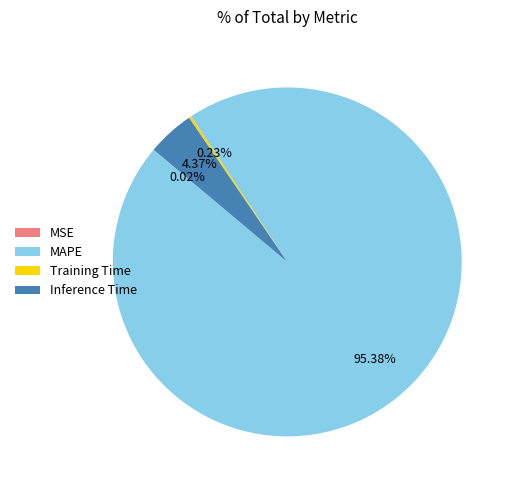

Which category accounts for the majority?

MAPE